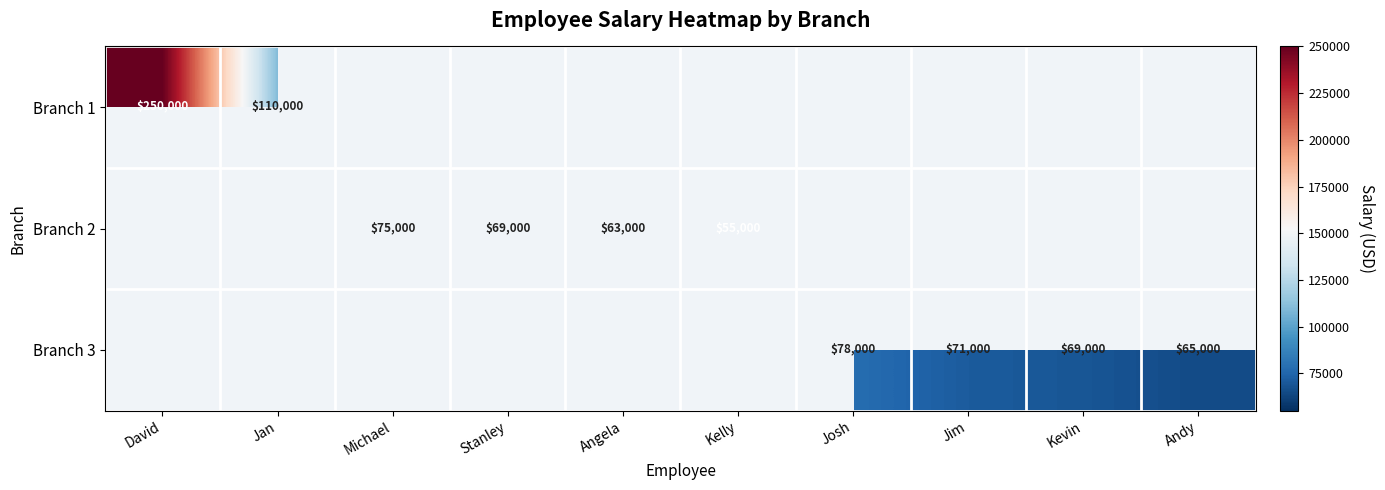

True or false: Branch 2 has a value of 55000 at Kelly.

True